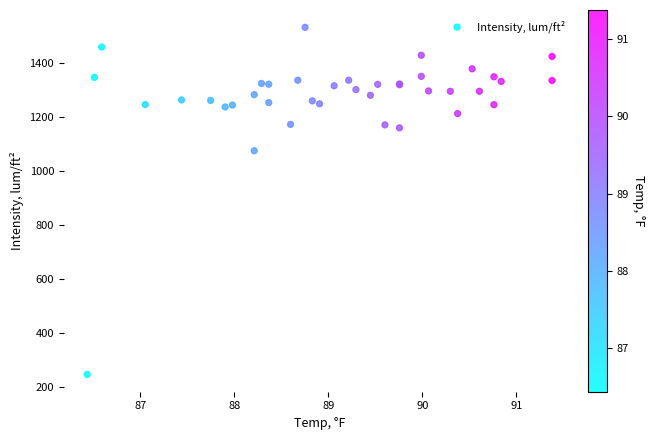

What Y value in the scatter plot is closest to 888?

1074.0